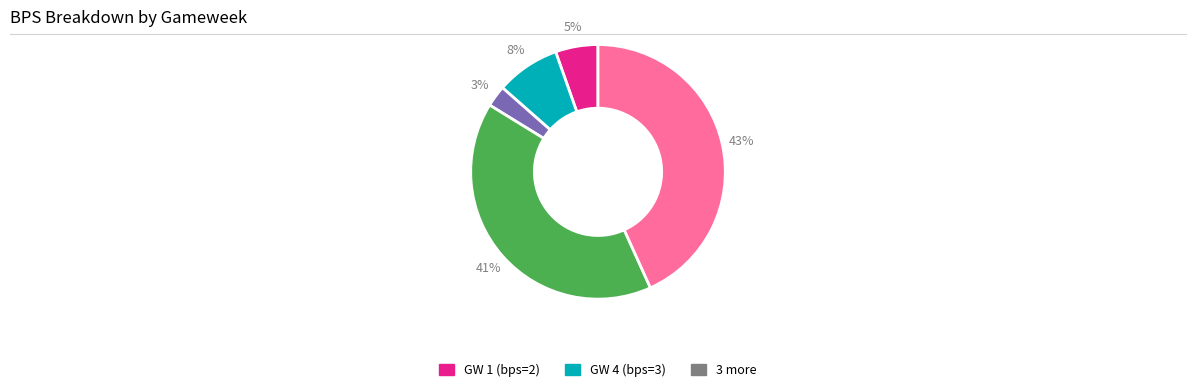

Is there a majority slice in this chart?

No